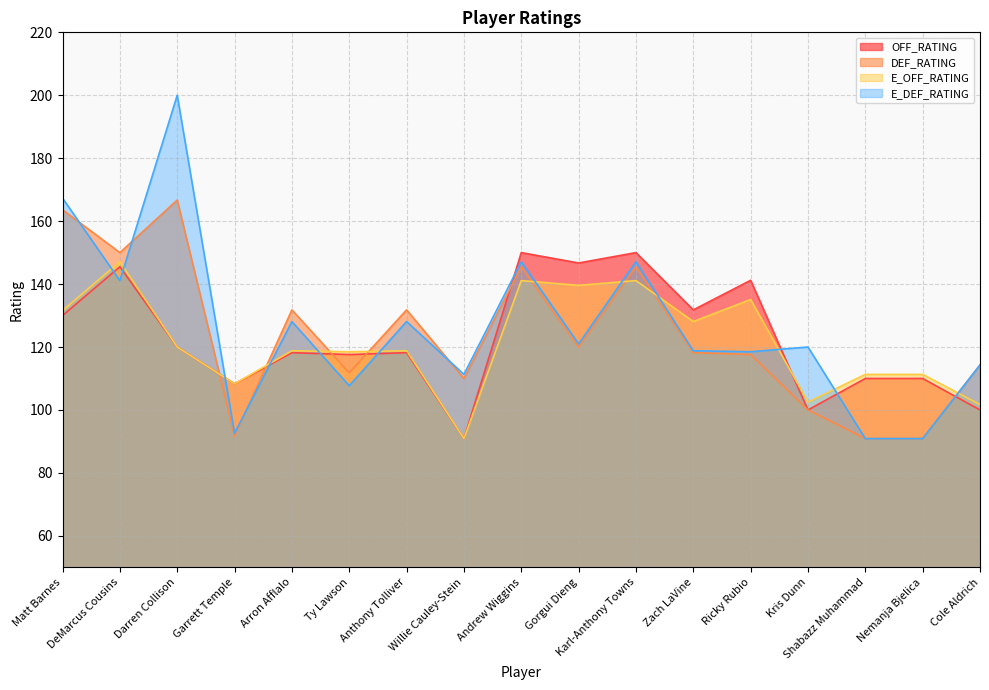

What is the smallest value displayed?

90.9